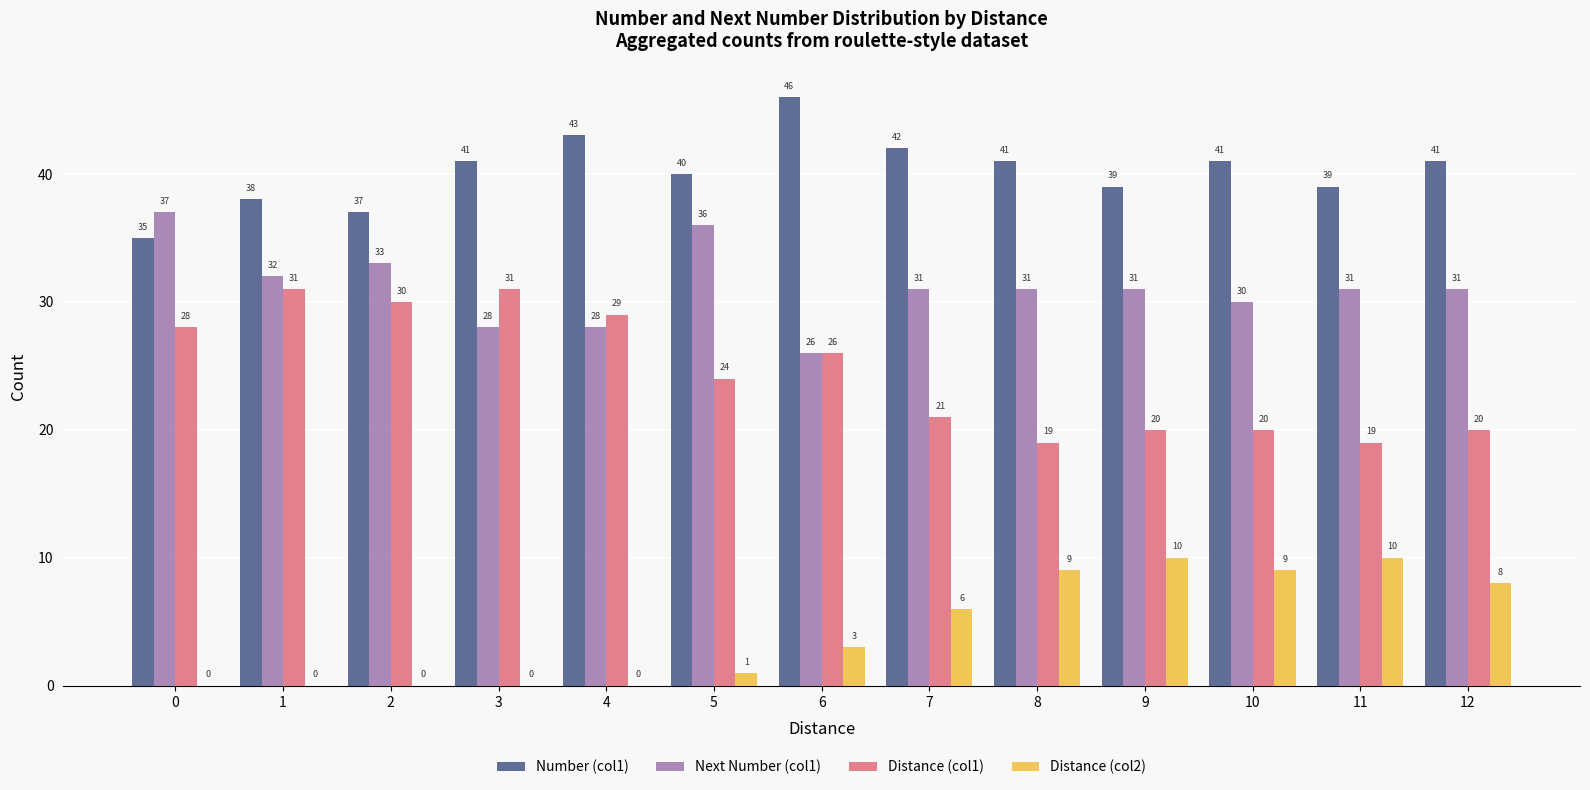

Reading left to right, list all the values displayed in this chart.

Number (col1): 35	38	37	41	43	40	46	42	41	39	41	39	41
Next Number (col1): 37	32	33	28	28	36	26	31	31	31	30	31	31
Distance (col1): 28	31	30	31	29	24	26	21	19	20	20	19	20
Distance (col2): 0	0	0	0	0	1	3	6	9	10	9	10	8